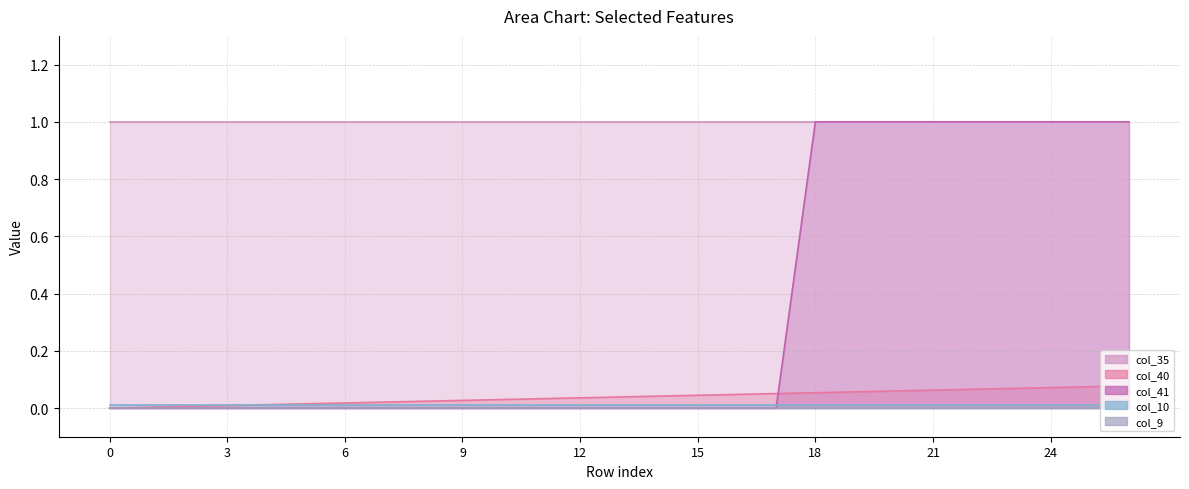

Which label corresponds to the largest value in the chart?

18